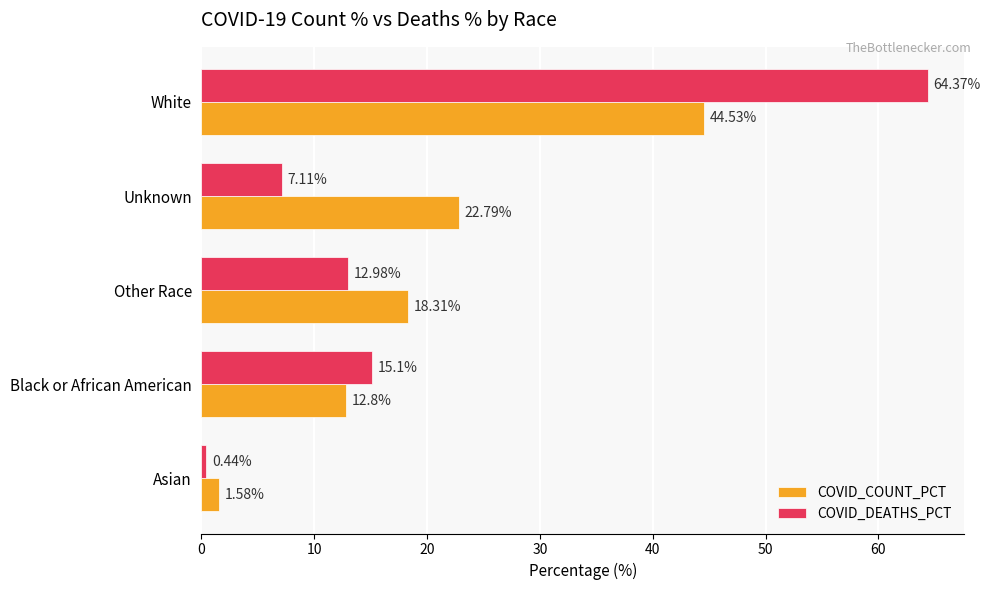

At which label does COVID_DEATHS_PCT reach its peak?

White